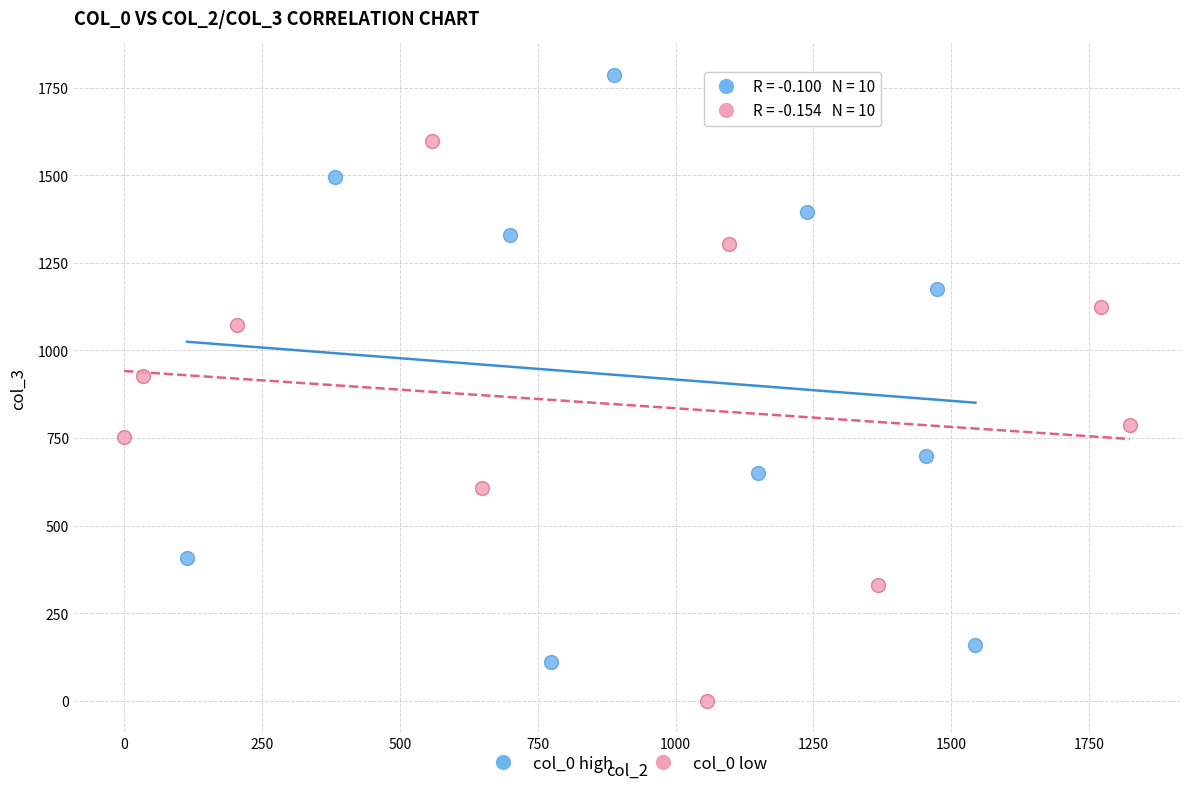

Which series reaches the minimum Y coordinate?

col_0 low